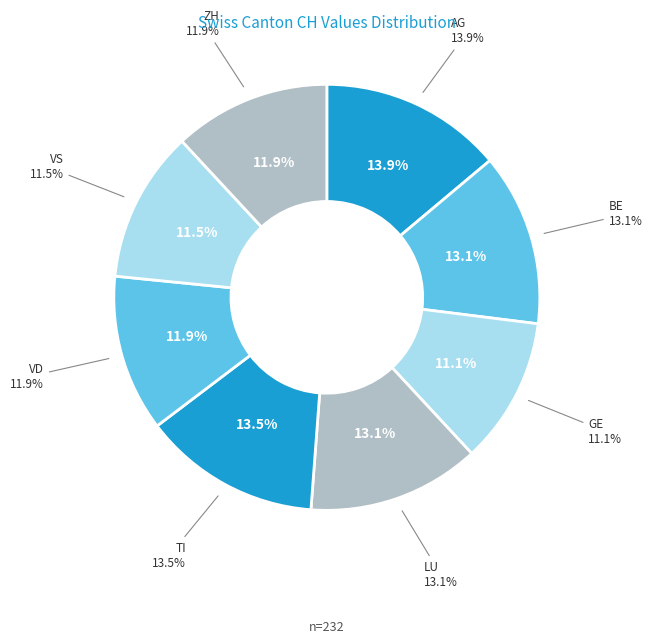

What is the ratio of the value at TI to the value at VS?

1.2